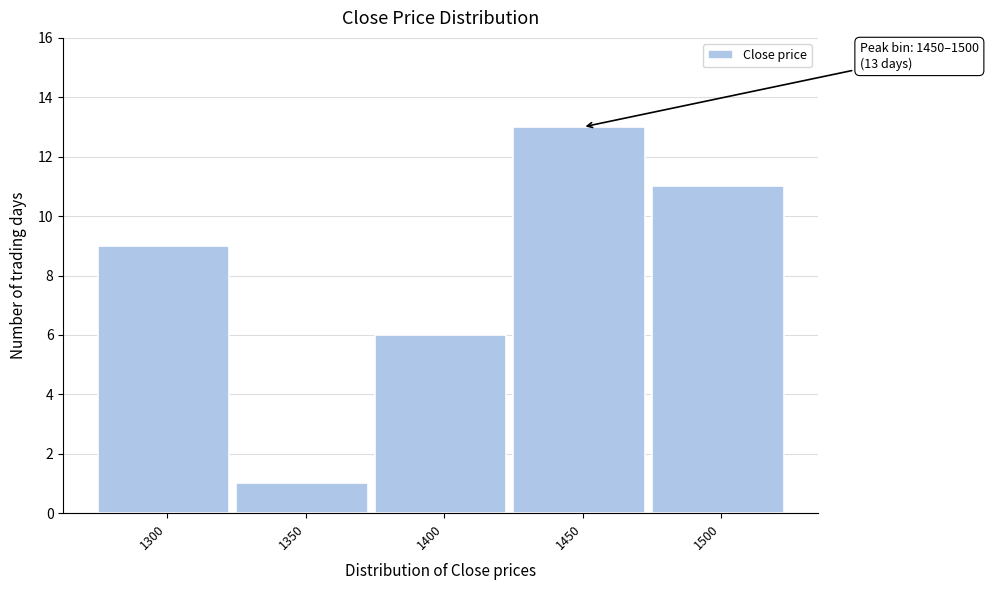

Reading right to left, extract all data points from this chart.

1500=11	1450=13	1400=6	1350=1	1300=9